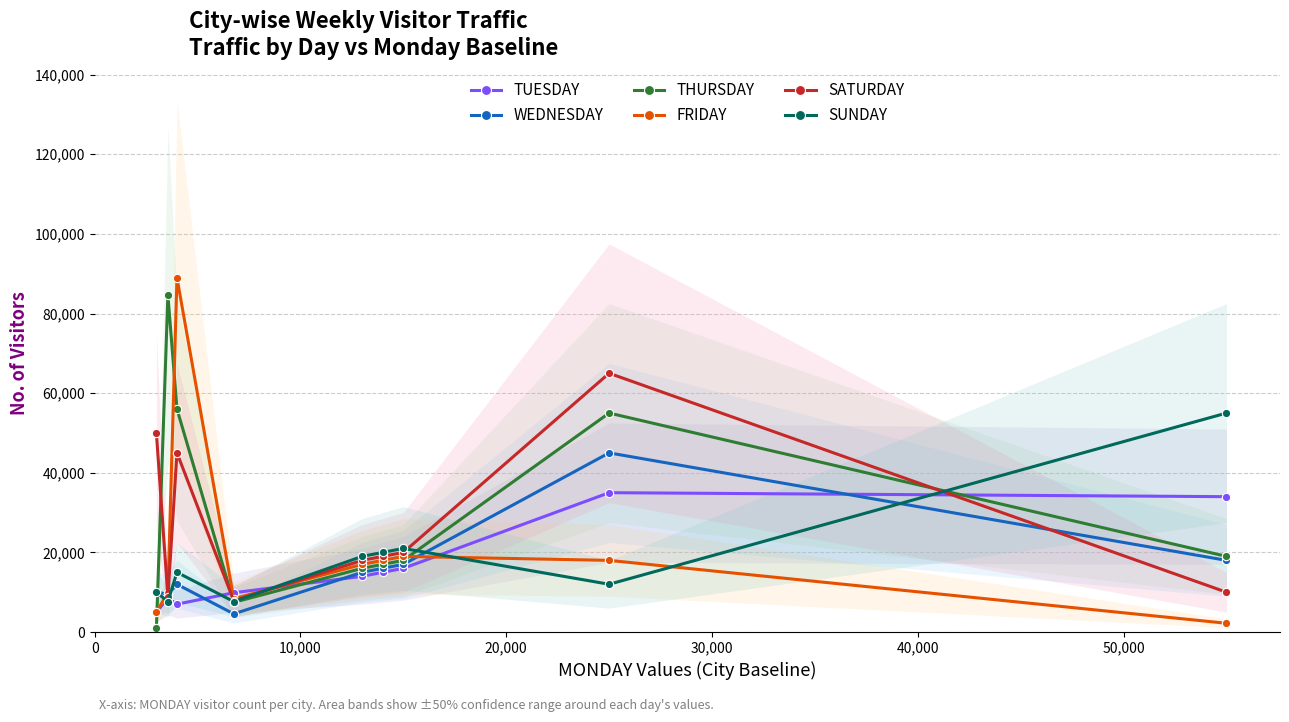

What is the lowest value of the TUESDAY series?

5000